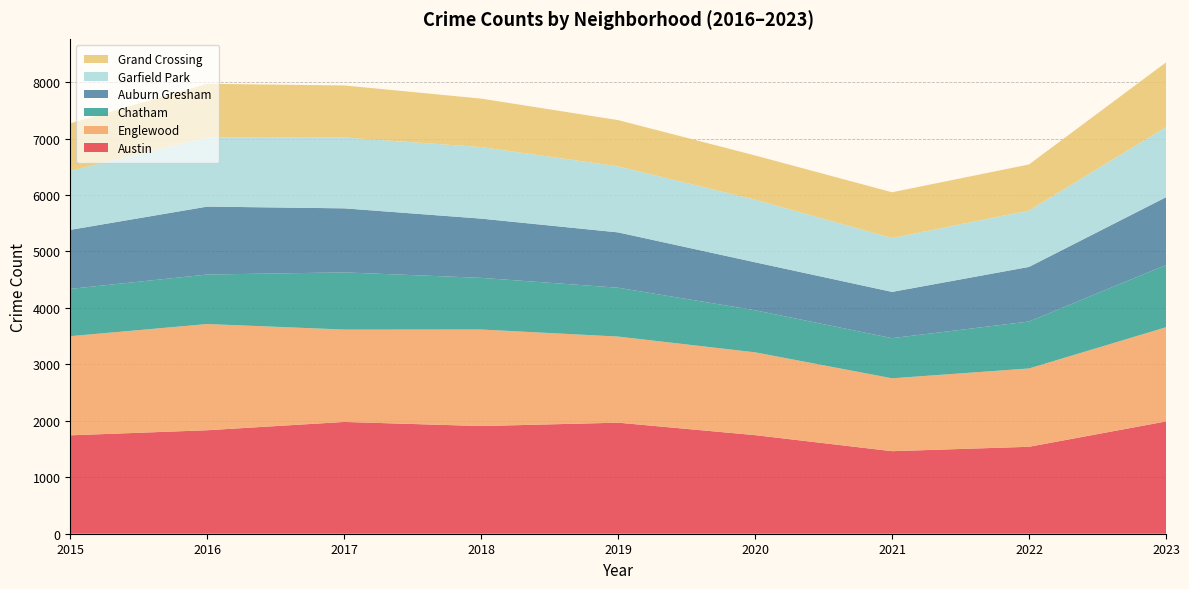

The value of Austin at 2023 is 1989. True or false?

True